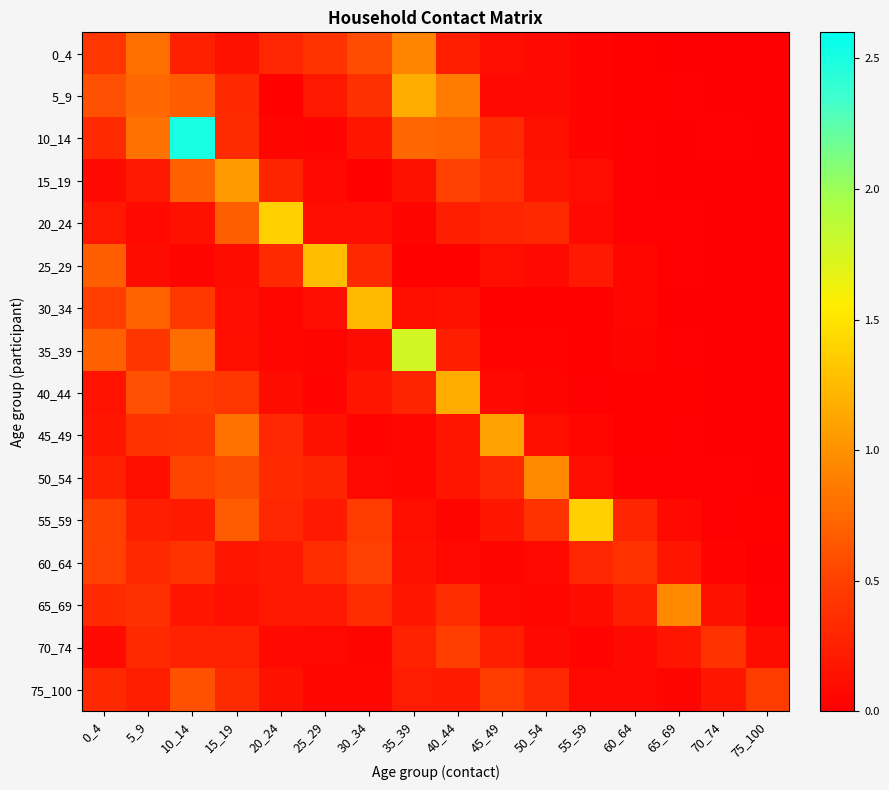

Which series has the largest total across all categories?

10_14